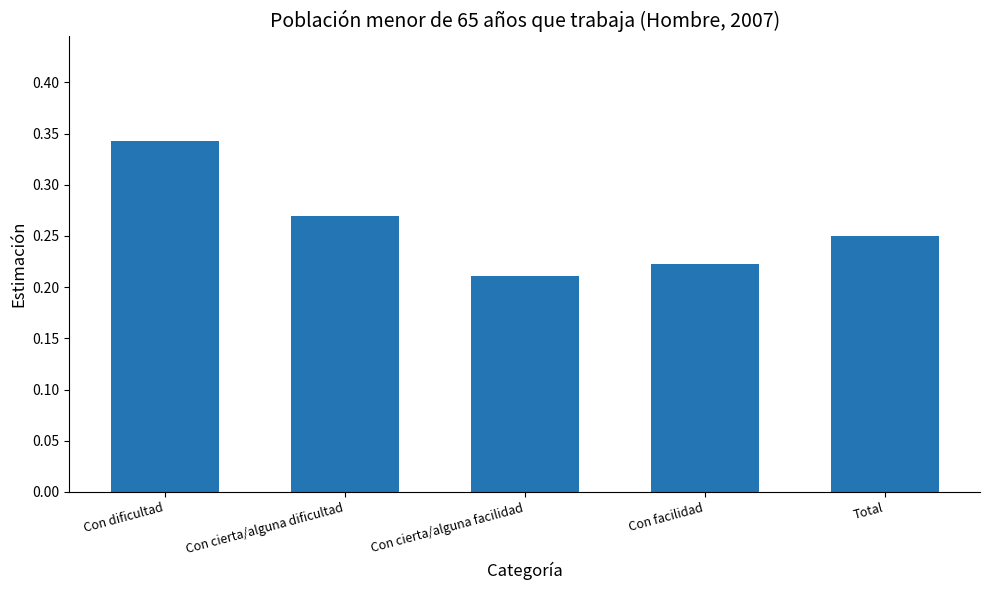

Which label corresponds to the largest value in the chart?

Con dificultad